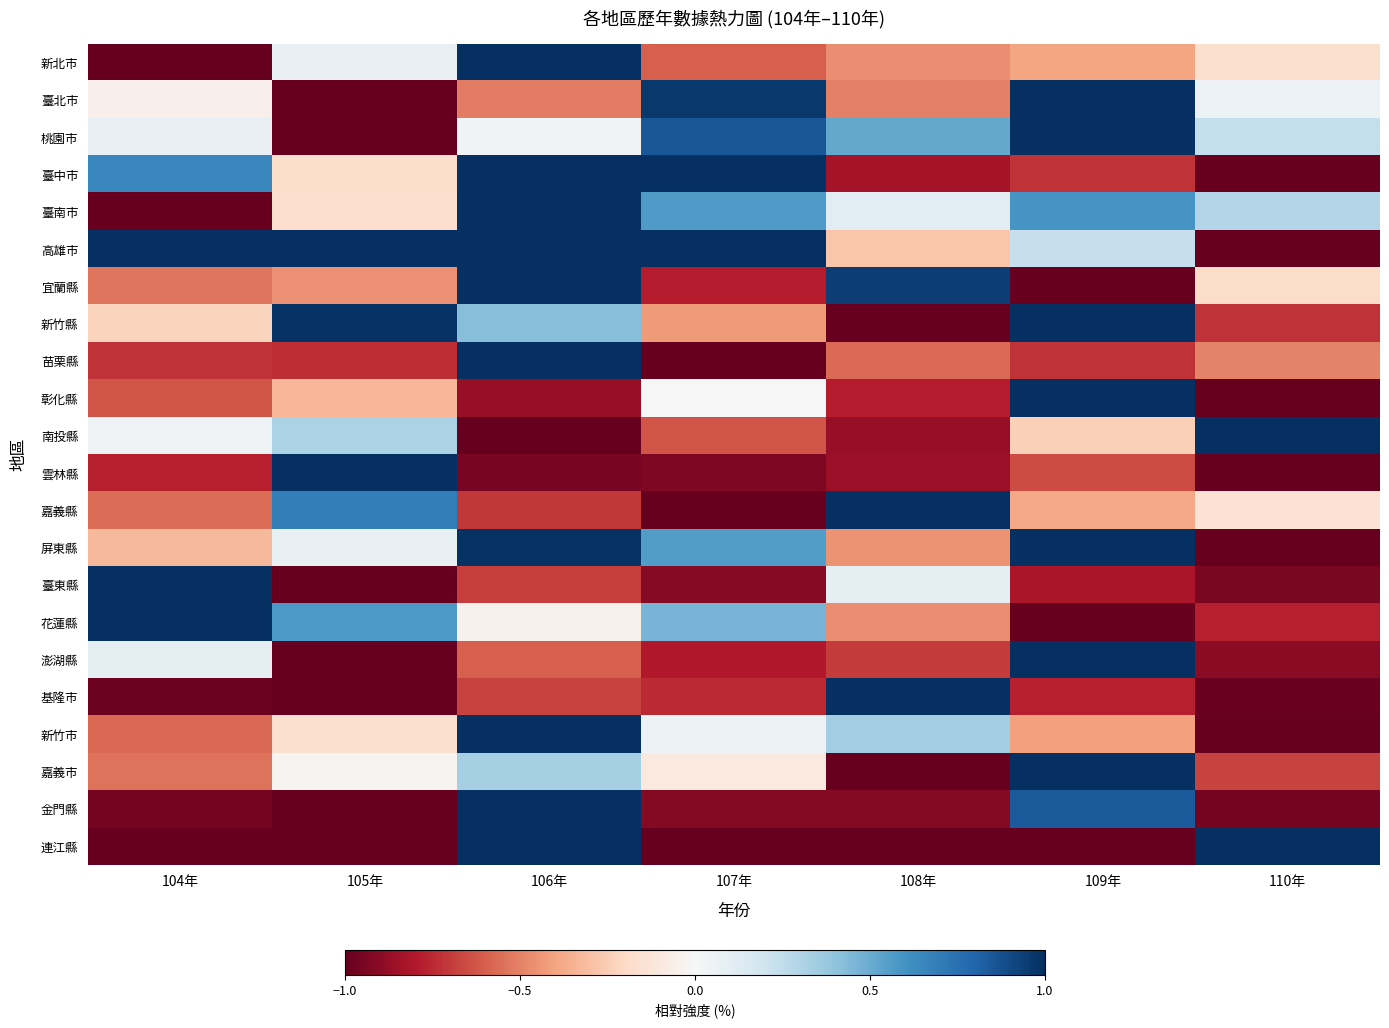

What is the smallest value displayed?

-1.0